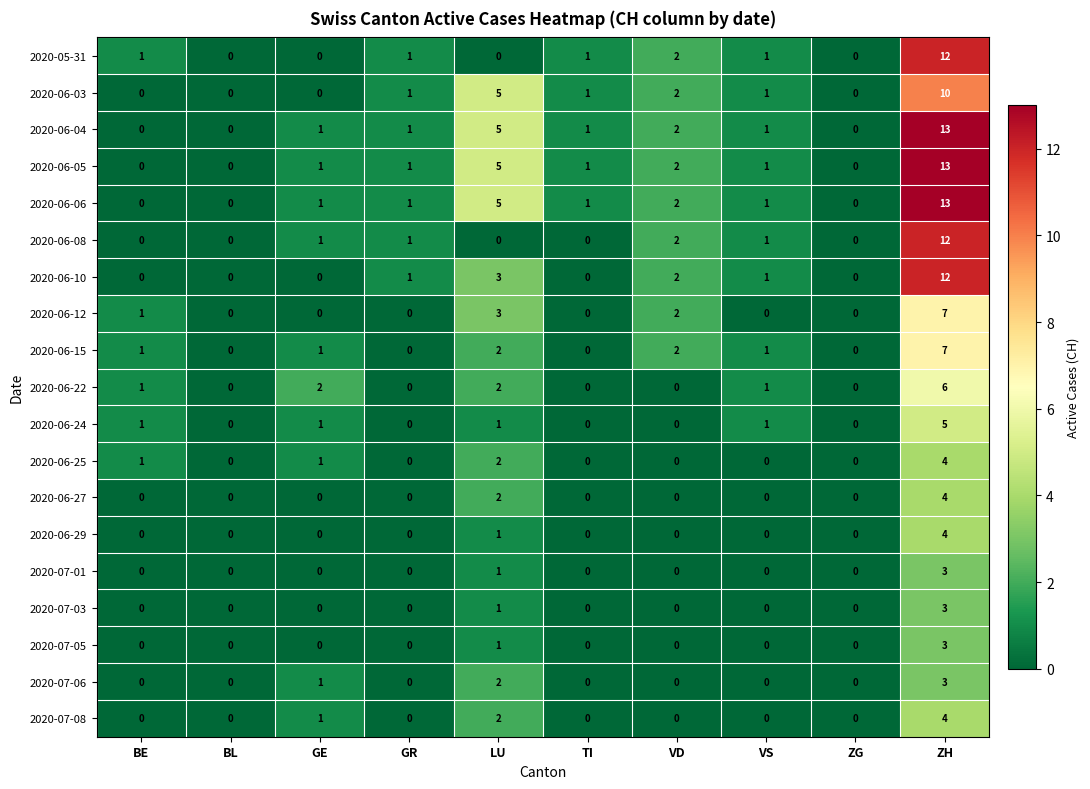

What is the total value across all series at ZH?

138